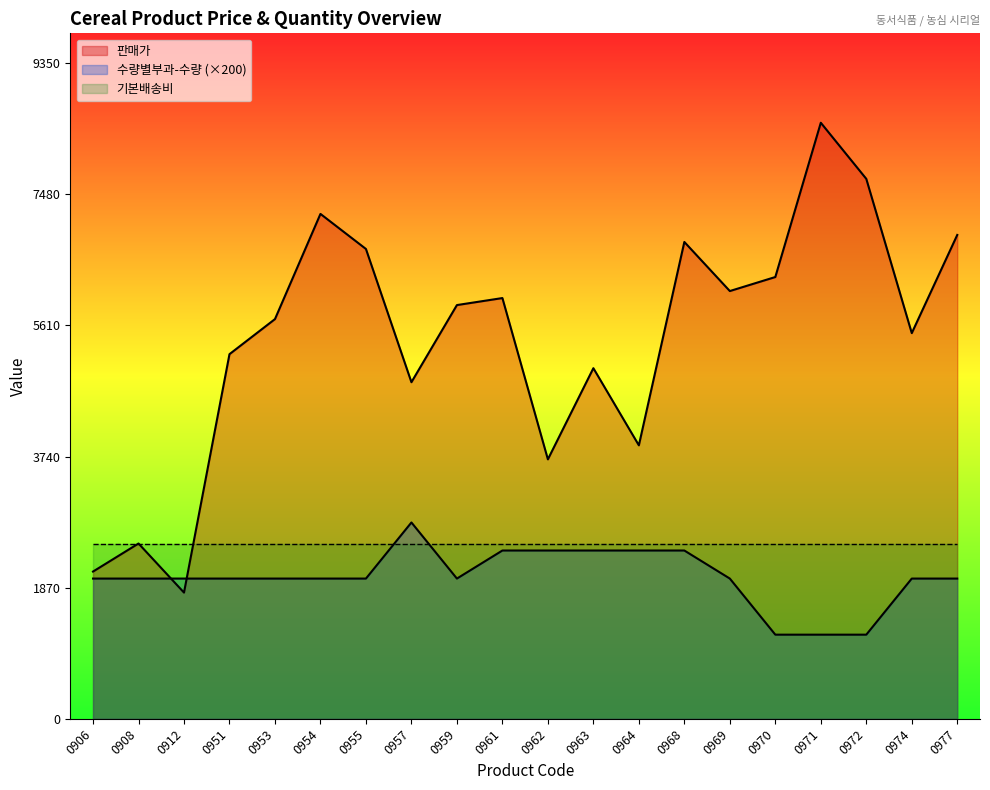

At which category does 판매가 reach its first local peak?

0908